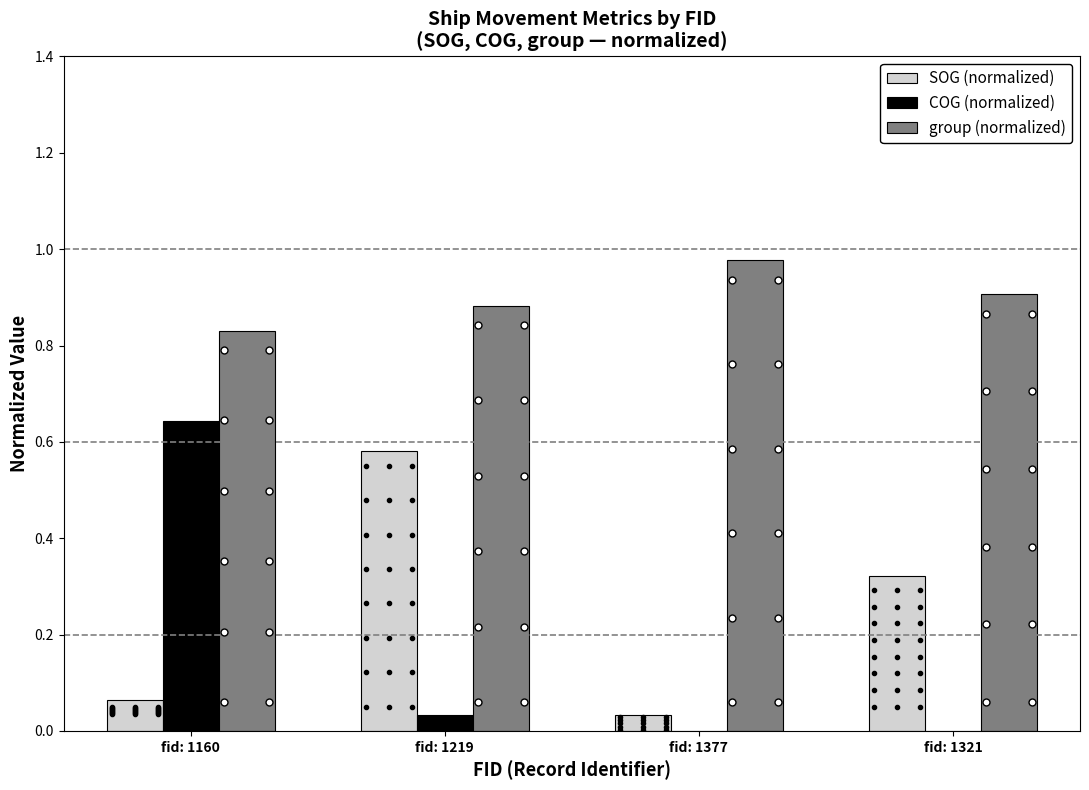

Does the chart contain stacked bars?

No